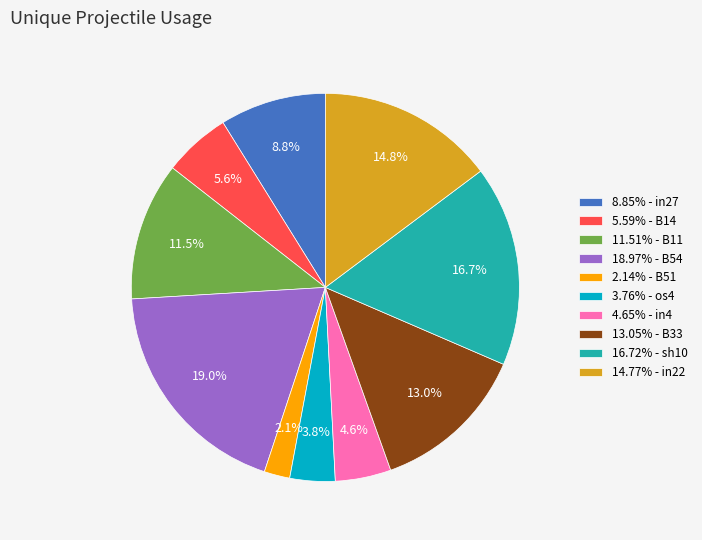

Combined, what portion of the pie is 5.59% - B14 and 8.85% - in27?

14.4%